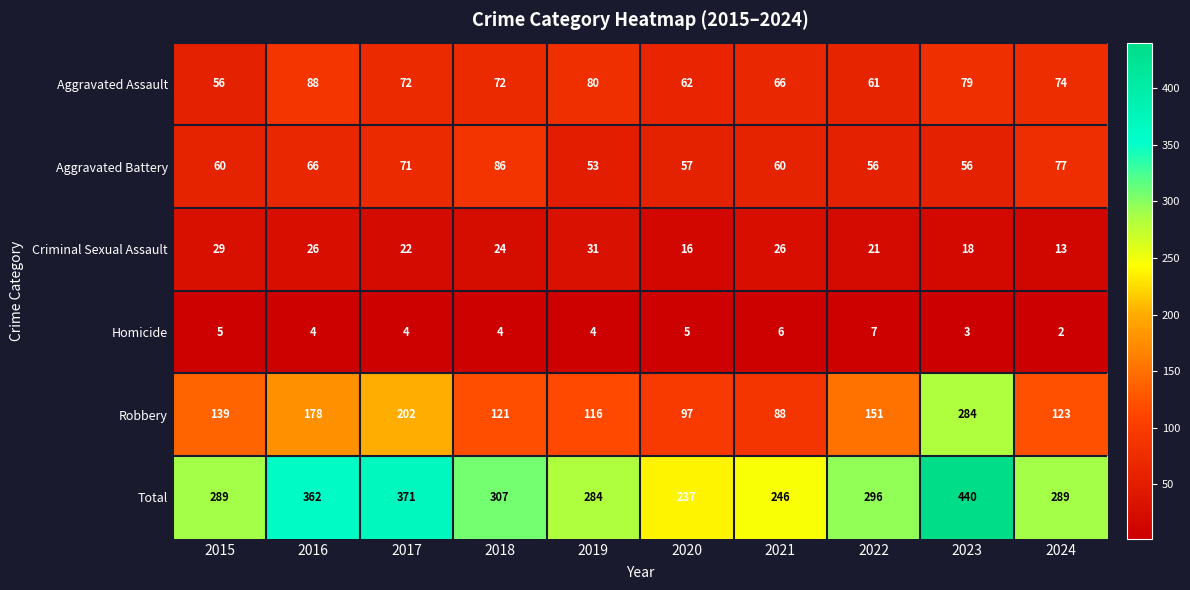

Which series has the largest range (max minus min)?

Total